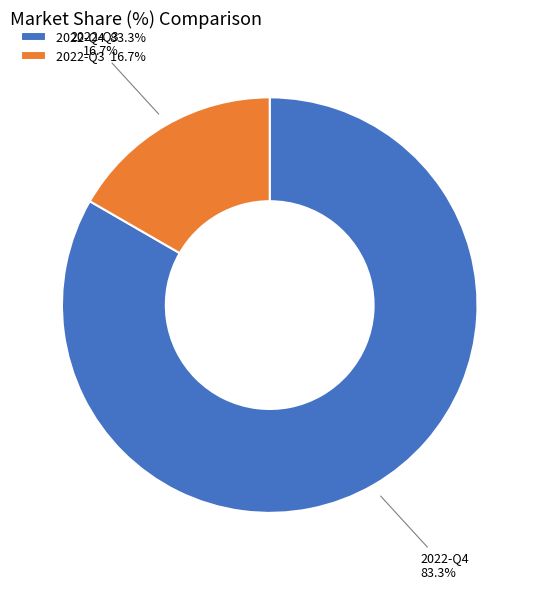

What is the total percentage of 2022-Q3 and 2022-Q4?

100.0%